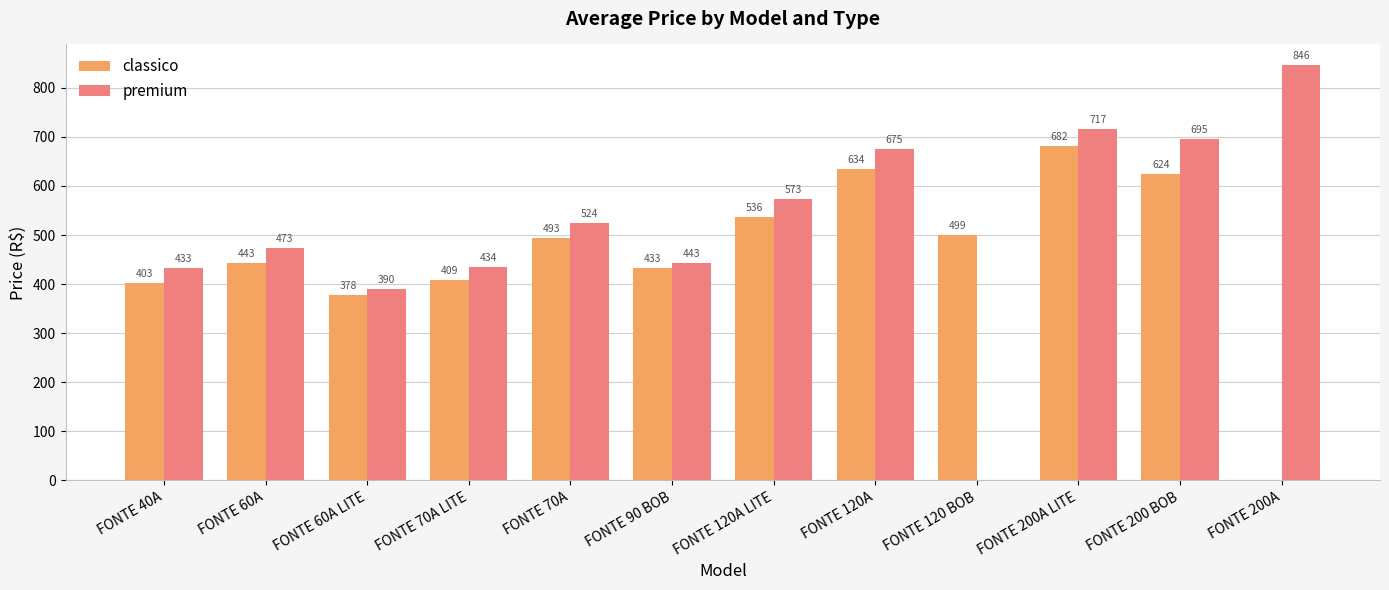

The value of premium at FONTE 60A LITE is 390.4. True or false?

True